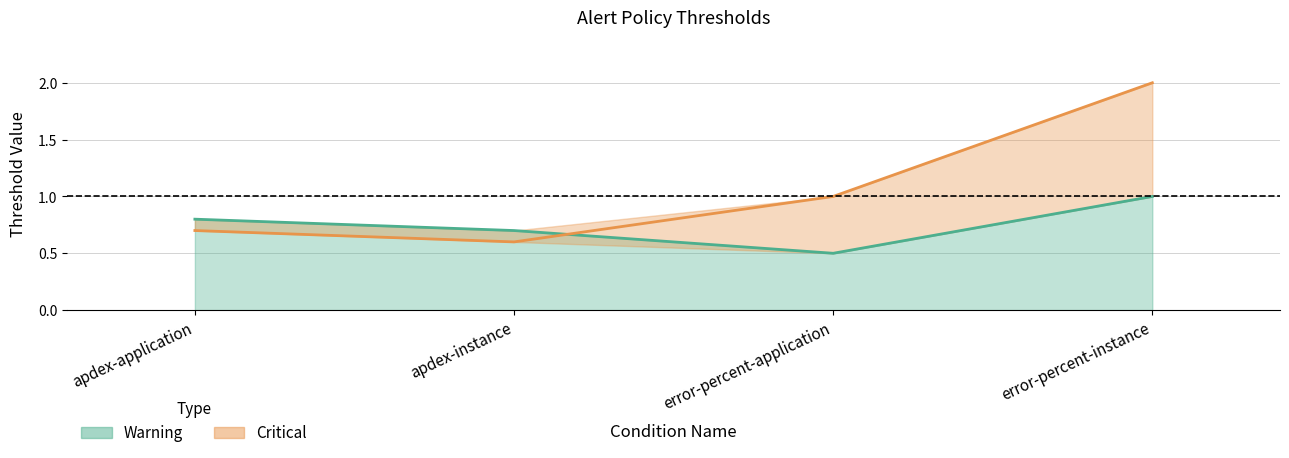

What is the difference between the maximum and minimum values in the Critical series?

1.4